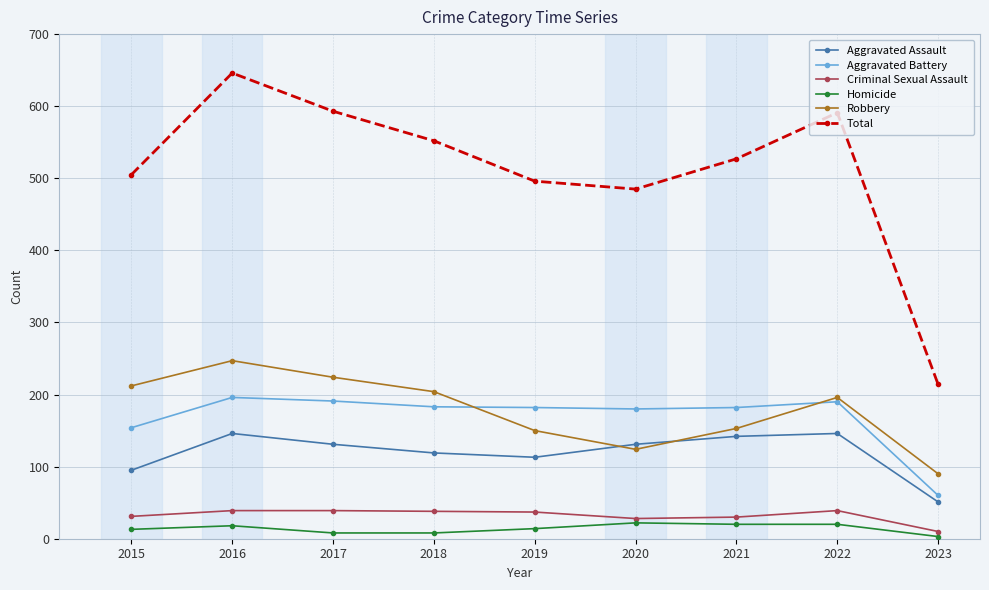

The value of Aggravated Battery at 2018 is 106. True or false?

False